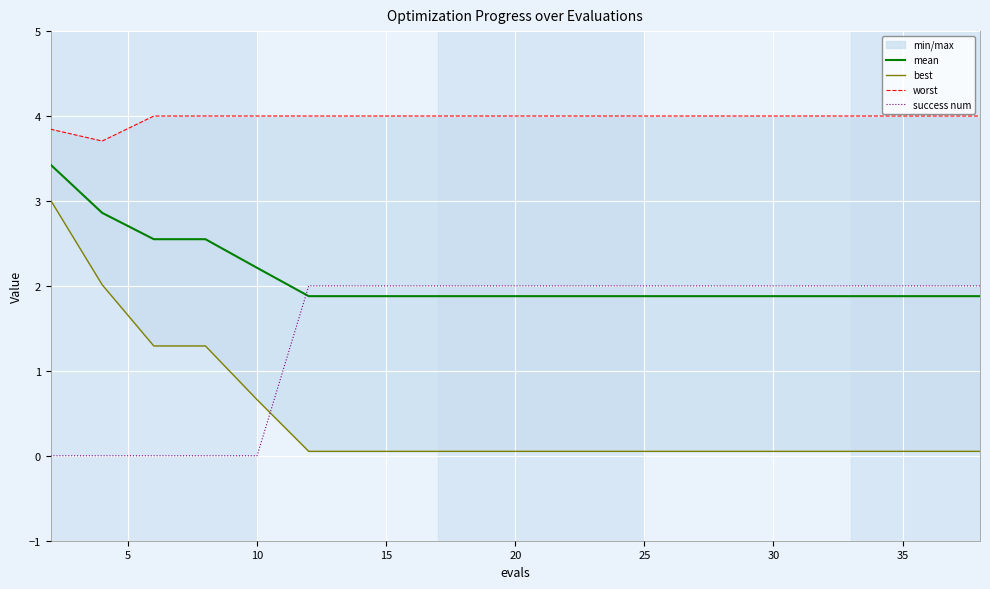

Is it true that success num equals 0.0 at 10?

True